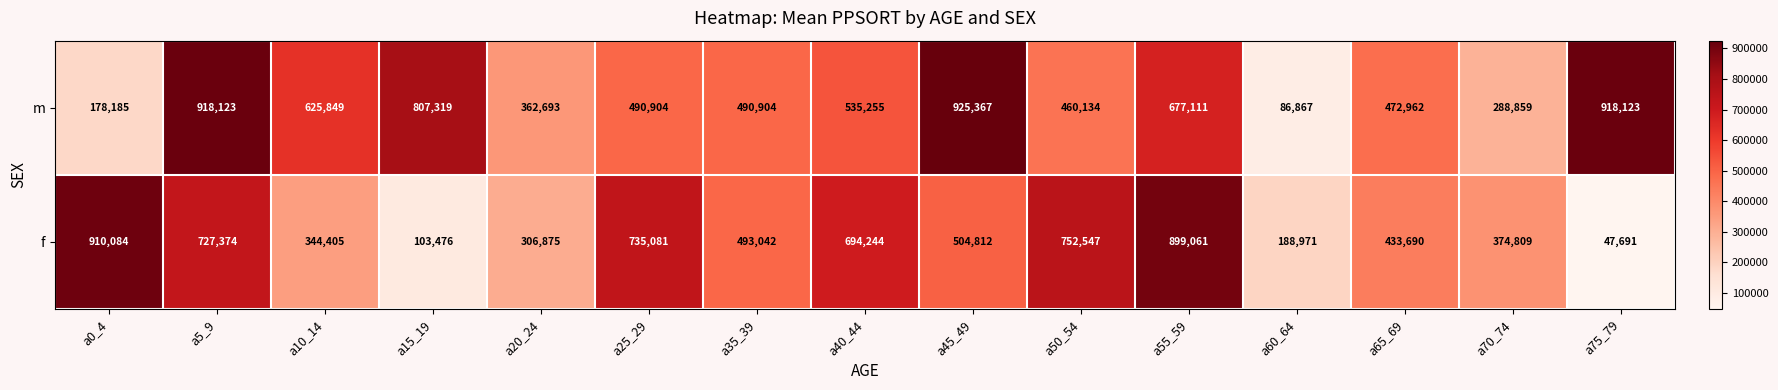

Which series has the largest total across all categories?

m